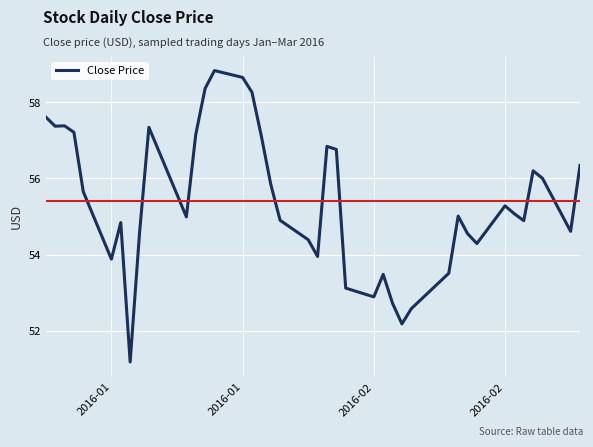

What is the maximum value shown in the chart?

58.8